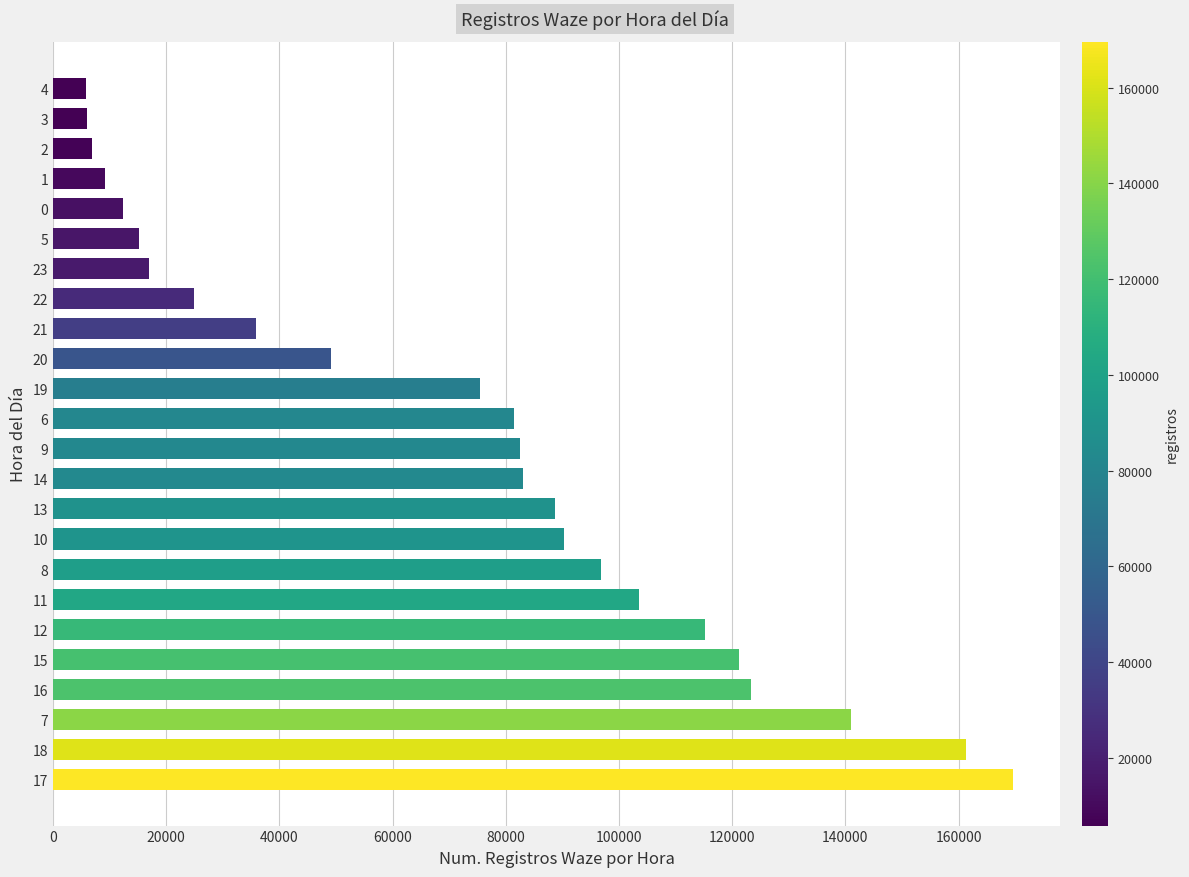

The value at 6 is 81516. True or false?

True